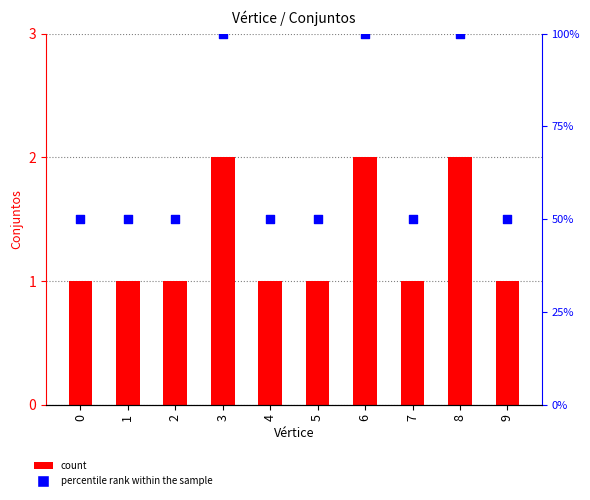

At which category is the sum across all series the highest?

3